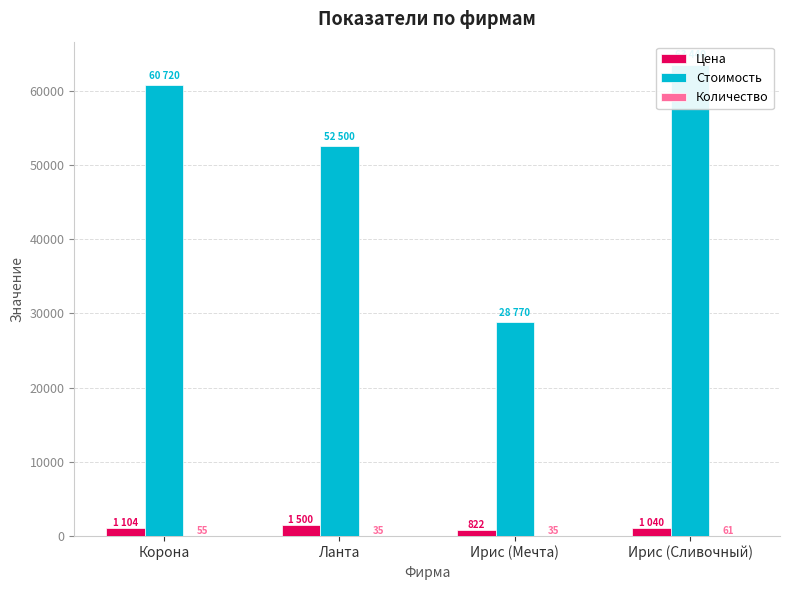

What is the difference between the maximum and minimum values in the Цена series?

678